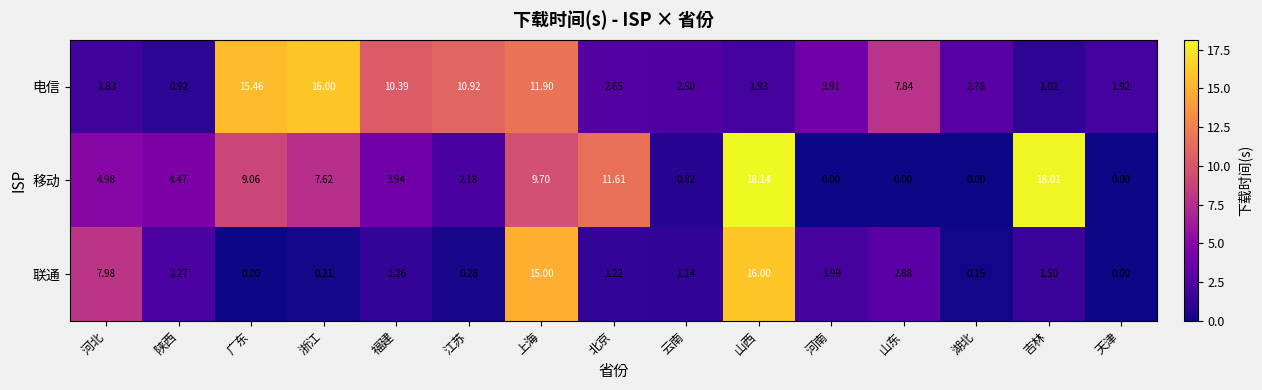

At how many categories does at least one series exceed 11?

6